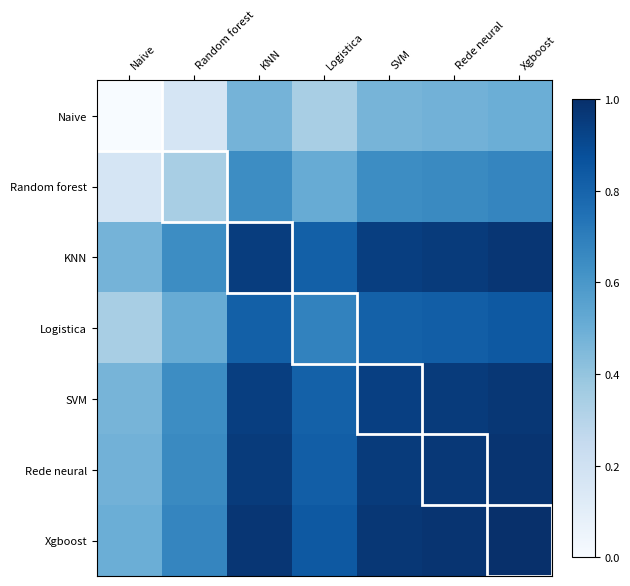

List the series in order of their peak value, lowest first.

Naive, Random forest, Logistica, SVM, KNN, Rede neural, Xgboost